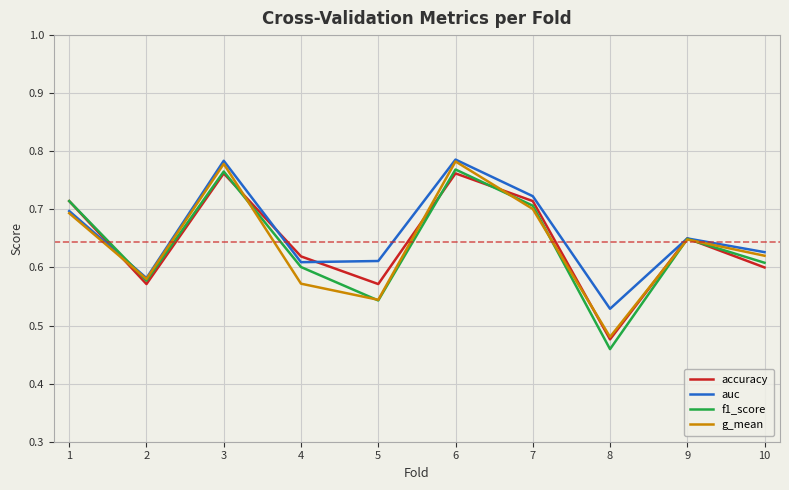

What is the sum of all accuracy values?

6.4